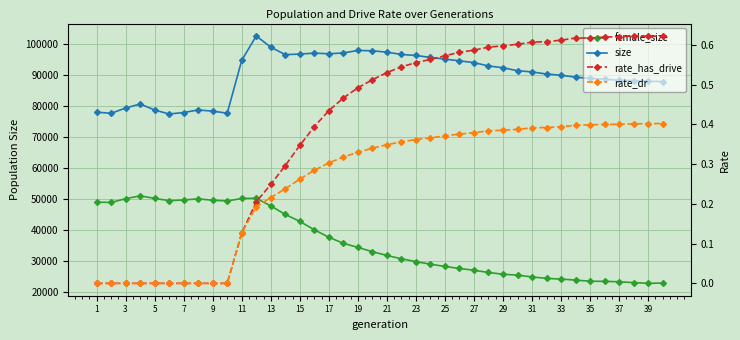

What is the difference between the rate_has_drive values at 21 and 1?

0.5